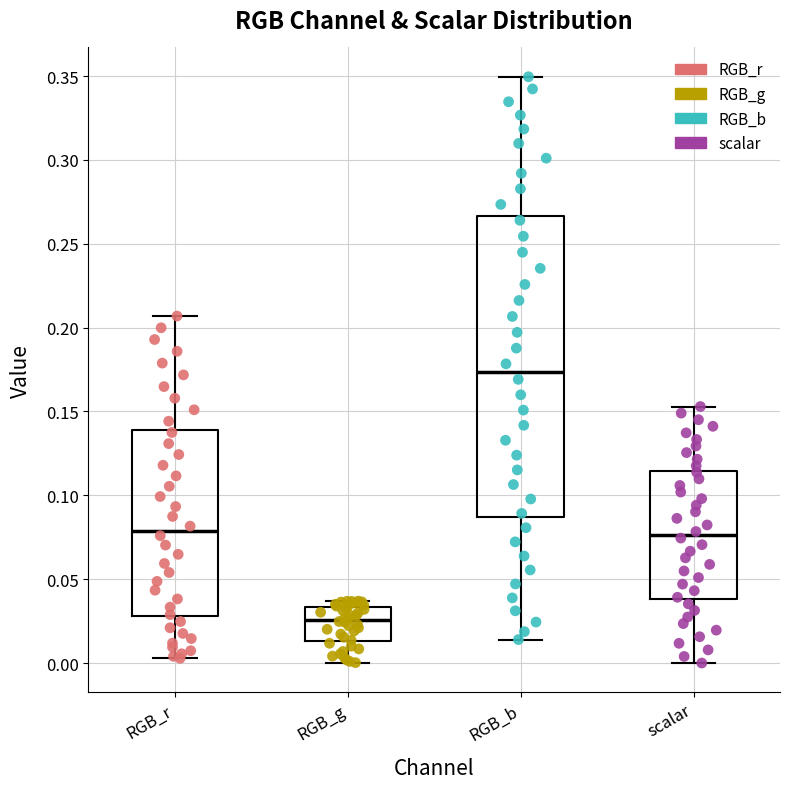

Reading left to right, transcribe this box plot: for each box, give where its median line is, the range the box spans, and where its two whiskers end, as read against the y-axis. The values are not printed on the chart, so give them approximately, as read against the axis.

RGB_r: median 0.080, box 0.030 to 0.140, whiskers 0.005 to 0.205
RGB_g: median 0.025, box 0.015 to 0.035, whiskers 0.000 to 0.035 (just above the box's upper edge)
RGB_b: median 0.175, box 0.085 to 0.265, whiskers 0.015 to 0.350
scalar: median 0.075, box 0.040 to 0.115, whiskers 0.000 to 0.155